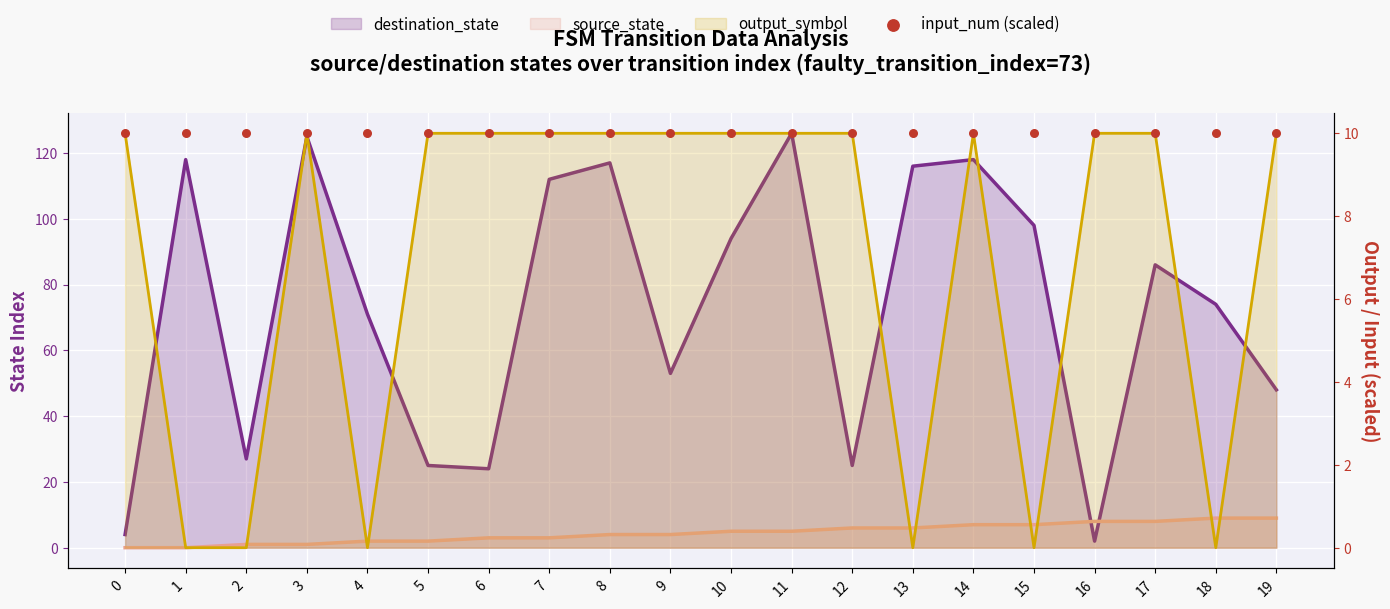

At how many categories does at least one series exceed 62?

12